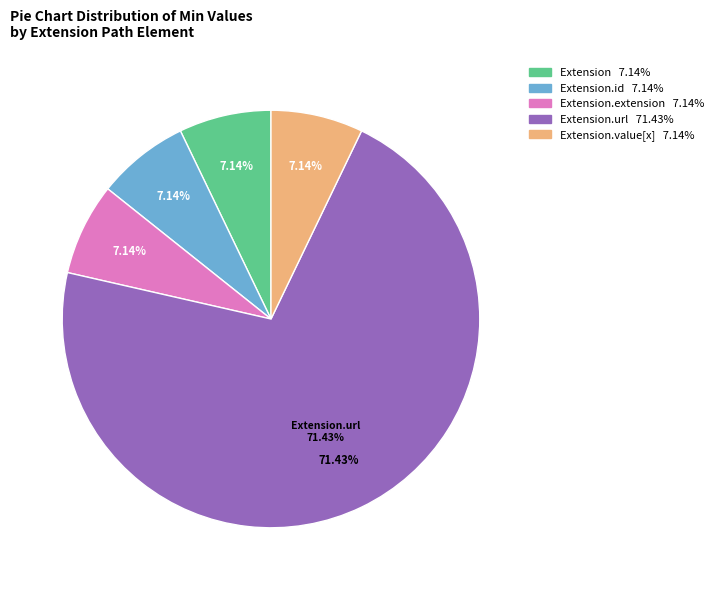

Combined, do Extension and Extension.id account for over 50%?

No